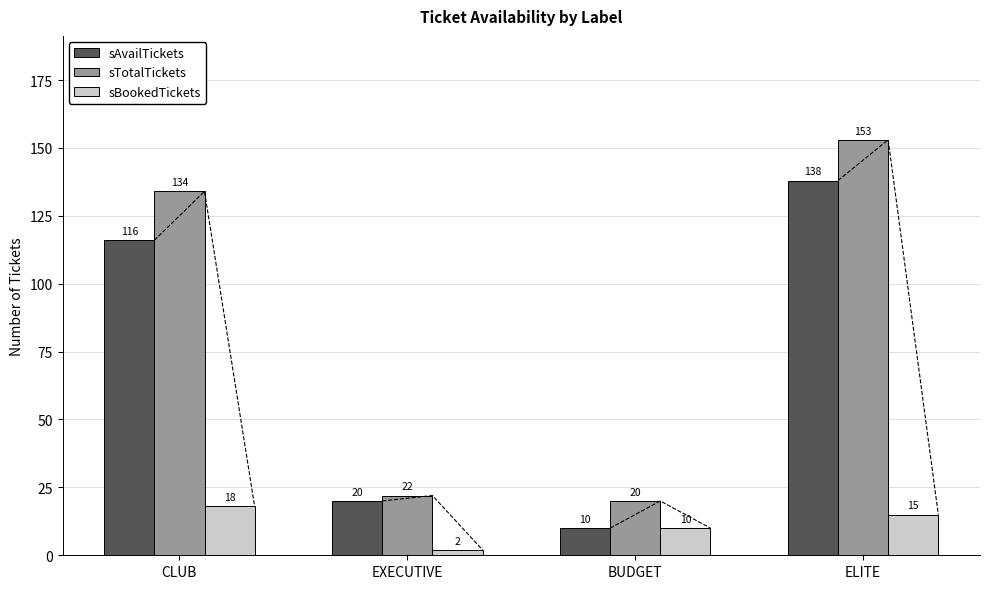

Read the sAvailTickets value at CLUB, to the nearest 5.

115